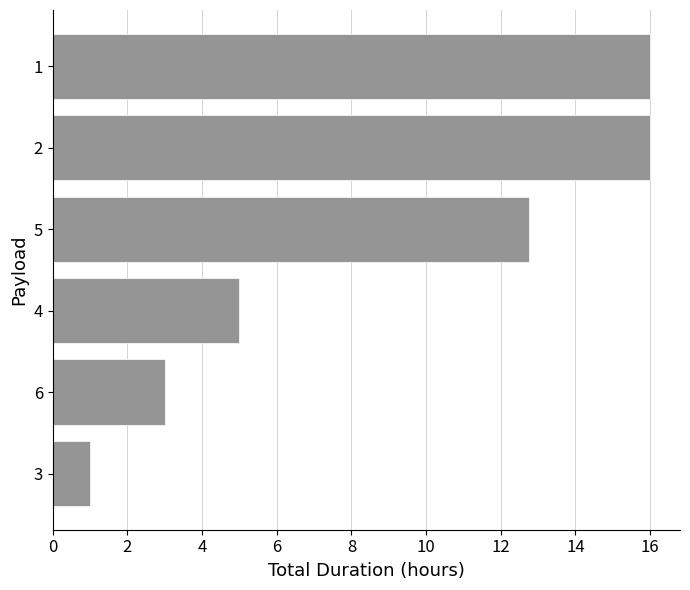

At which category does the chart reach its minimum across all series?

3